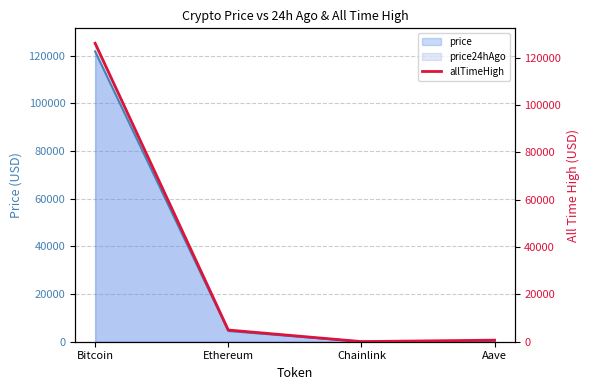

The value at Ethereum is 4946.1. True or false?

True